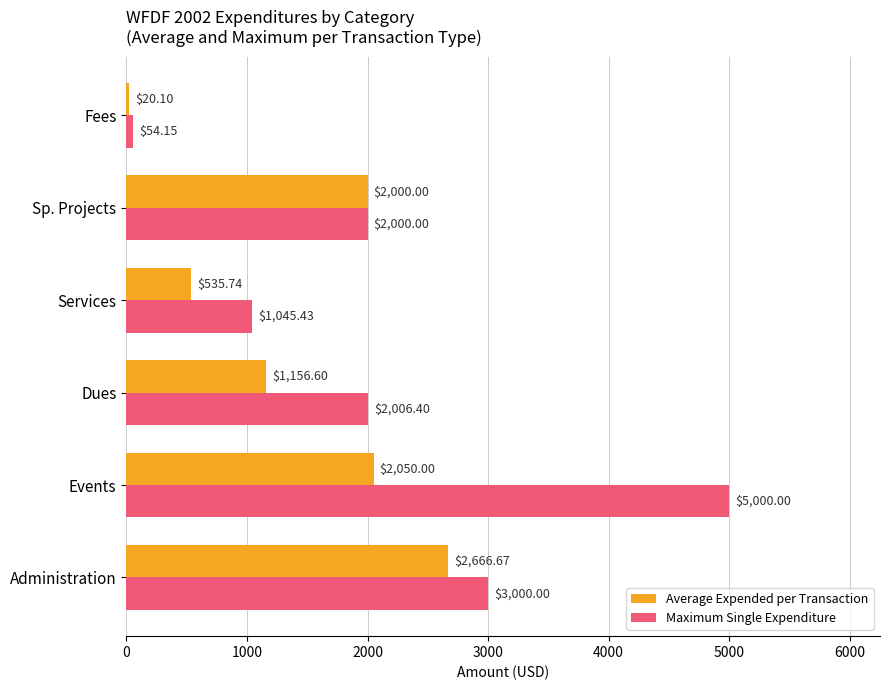

Where is Average Expended per Transaction nearest to the value 1343?

Dues